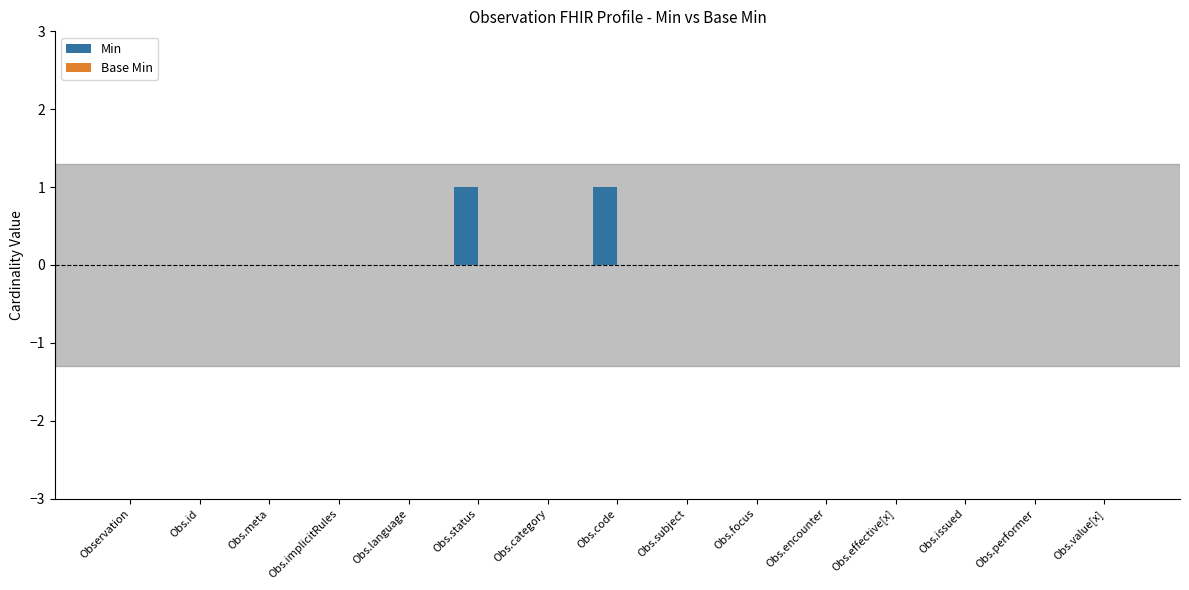

What is the label of the 12th bar from the right?

Obs.implicitRules